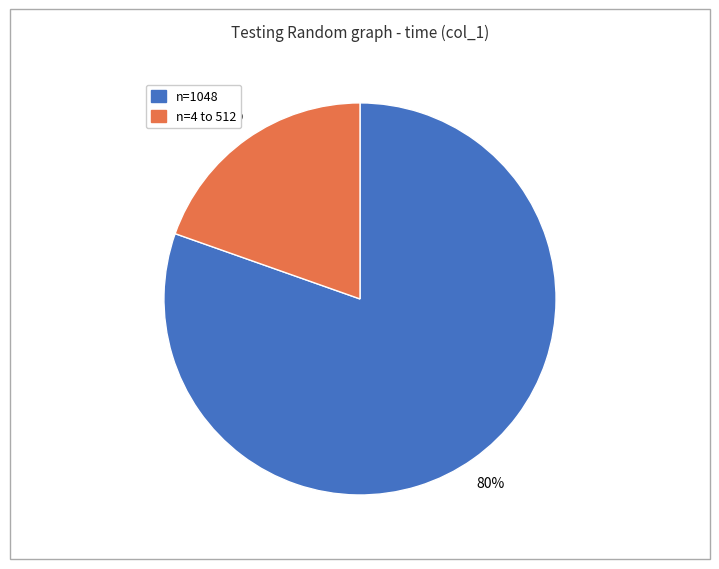

To the nearest percent, what is the average slice percentage?

50%